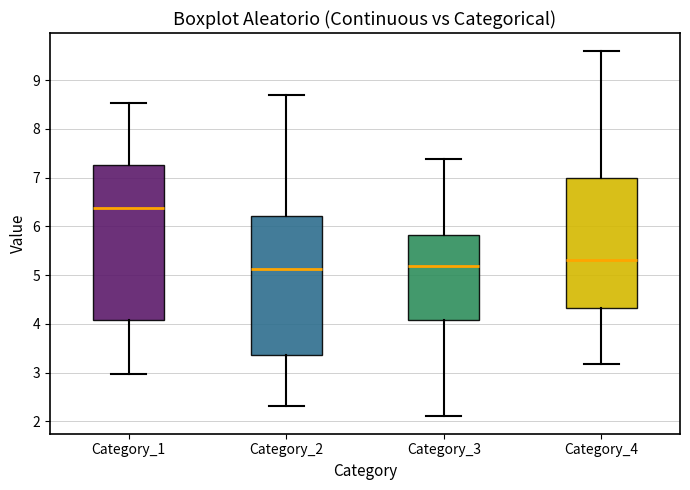

Reading left to right, read every box against the y-axis: the position of its median line, the range the box covers, and the ends of its whiskers. The values are not printed on the chart, so give them approximately, as read against the axis.

Category_1: median 6.4, box 4.1 to 7.3, whiskers 3.0 to 8.5
Category_2: median 5.1, box 3.4 to 6.2, whiskers 2.3 to 8.7
Category_3: median 5.2, box 4.1 to 5.8, whiskers 2.1 to 7.4
Category_4: median 5.3, box 4.3 to 7.0, whiskers 3.2 to 9.6